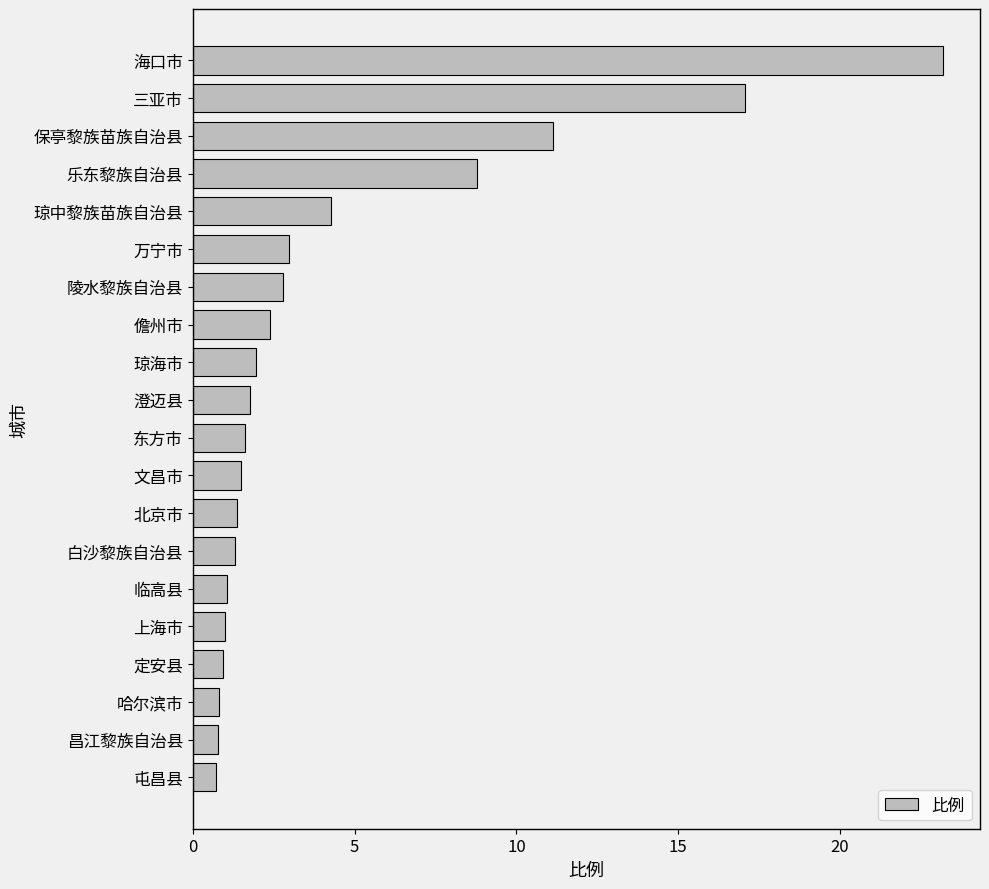

What is the maximum value shown in the chart?

23.2